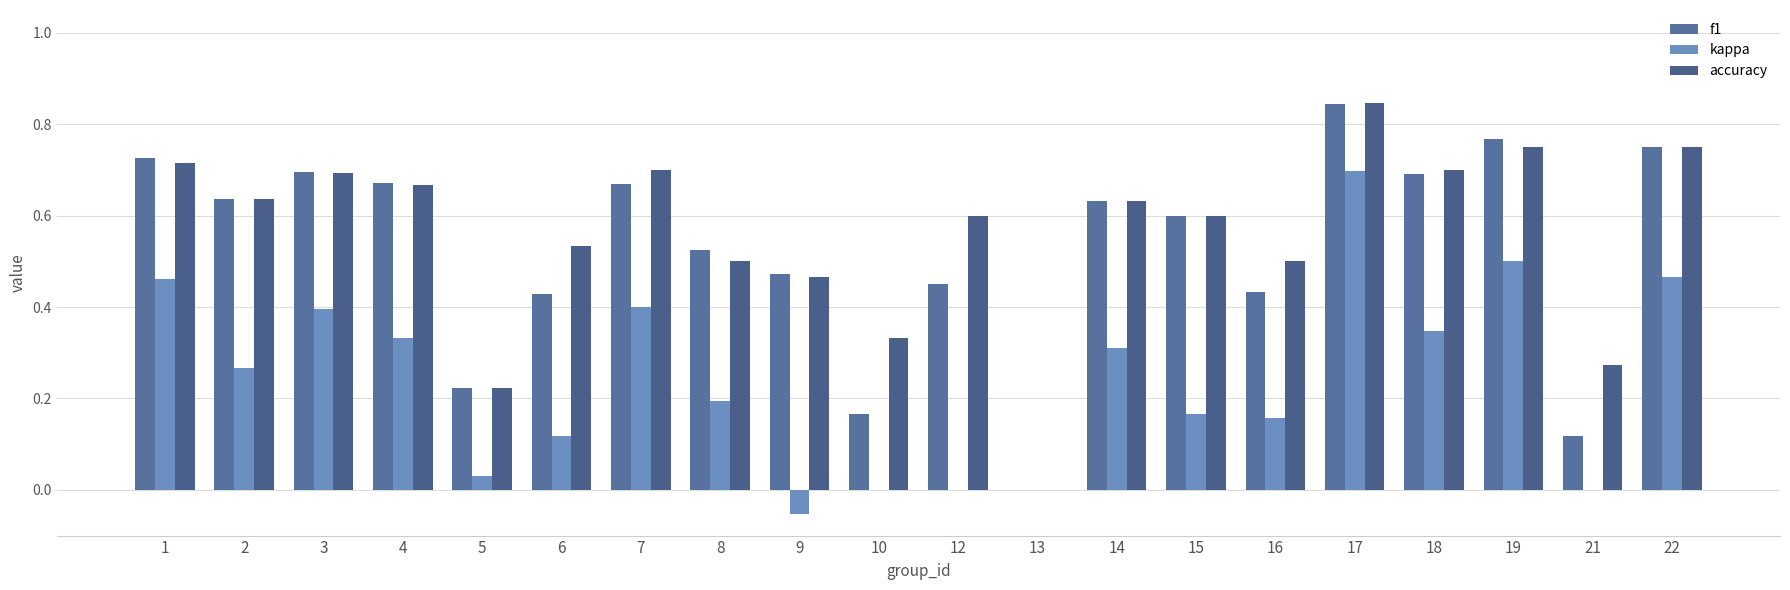

What is the greatest value displayed?

0.8